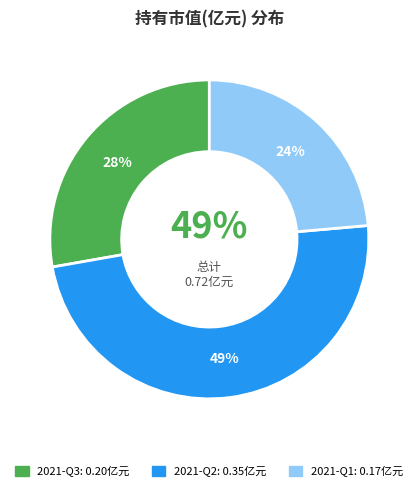

Is there any slice that represents more than half of the pie?

No